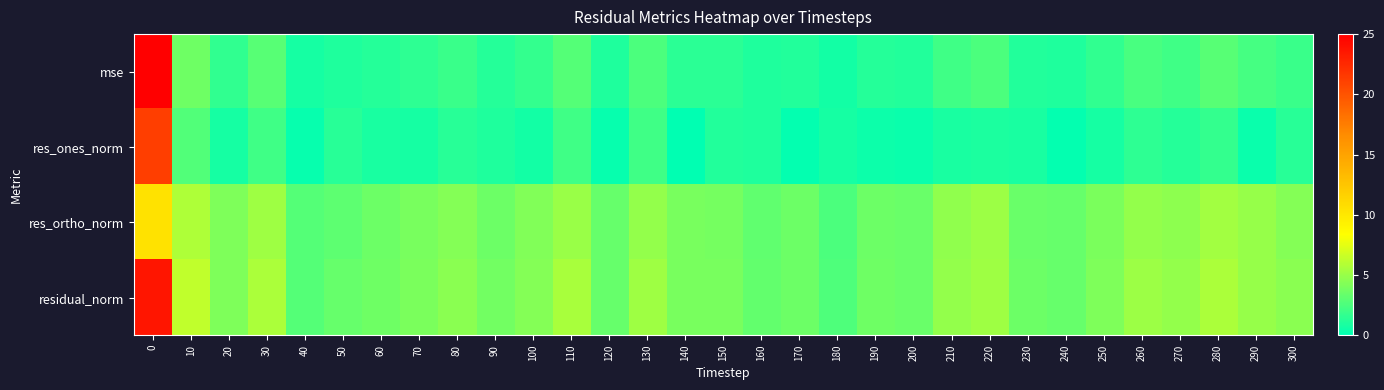

Reading left to right, transcribe all the data shown in this chart.

mse: 0=50.8	10=3.6	20=1.6	30=2.9	40=0.7	50=1.0	60=1.2	70=1.5	80=1.9	90=1.3	100=1.7	110=2.7	120=1.0	130=2.5	140=1.4	150=1.5	160=1.0	170=1.2	180=0.6	190=1.2	200=1.1	210=2.1	220=2.4	230=1.1	240=1.0	250=1.6	260=2.3	270=2.1	280=2.9	290=2.3	300=1.9
res_ones_norm: 0=21.2	10=2.7	20=0.7	30=2.1	40=0.3	50=1.3	60=0.8	70=0.7	80=1.3	90=1.0	100=0.6	110=2.1	120=0.3	130=2.1	140=0.0	150=1.2	160=1.1	170=0.1	180=0.8	190=0.5	200=0.3	210=0.9	220=0.9	230=0.8	240=0.1	250=0.8	260=1.5	270=1.2	280=1.7	290=0.3	300=1.3
res_ortho_norm: 0=10.4	10=5.7	20=4.1	30=5.2	40=2.8	50=3.1	60=3.5	70=4.0	80=4.4	90=3.6	100=4.3	110=5.1	120=3.4	130=4.8	140=4.0	150=3.8	160=3.1	170=3.6	180=2.5	190=3.6	200=3.4	210=4.7	220=5.1	230=3.4	240=3.4	250=4.1	260=4.9	270=4.6	280=5.4	290=5.0	300=4.3
residual_norm: 0=23.6	10=6.3	20=4.2	30=5.6	40=2.8	50=3.3	60=3.6	70=4.1	80=4.6	90=3.7	100=4.3	110=5.5	120=3.4	130=5.3	140=4.0	150=4.0	160=3.3	170=3.6	180=2.6	190=3.6	200=3.5	210=4.8	220=5.2	230=3.5	240=3.4	250=4.2	260=5.1	270=4.8	280=5.6	290=5.0	300=4.5